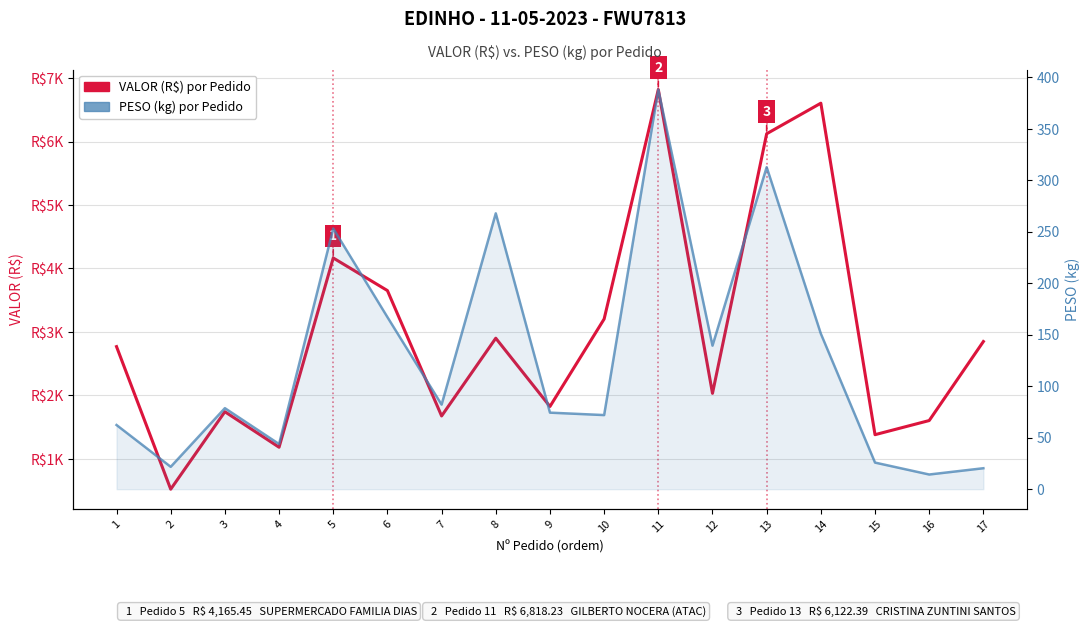

List the labels in order of PESO (kg) por Pedido value, smallest first.

16, 17, 2, 15, 4, 1, 10, 9, 3, 7, 12, 14, 6, 5, 8, 13, 11